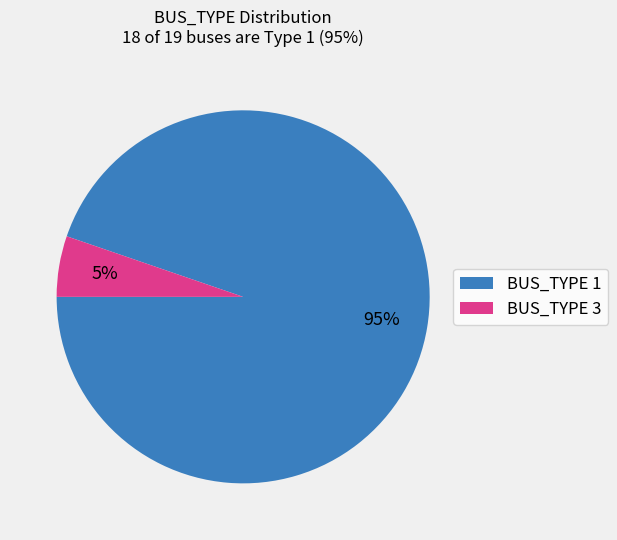

To the nearest percent, what percentage of the pie is BUS_TYPE 1?

95%